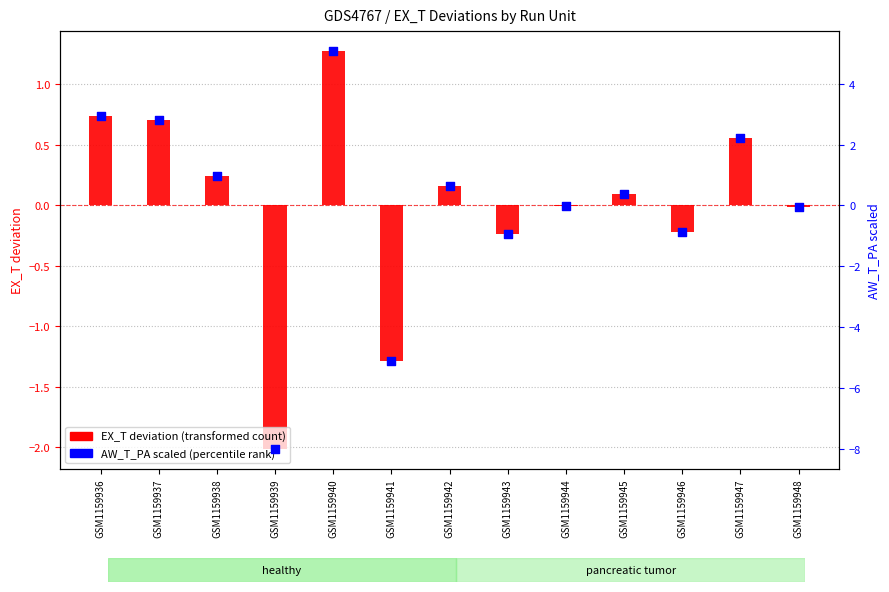

Is the value of EX_T (transformed count) at GSM1159945 greater than the value of AW_T_PA (percentile rank) at GSM1159944?

Yes